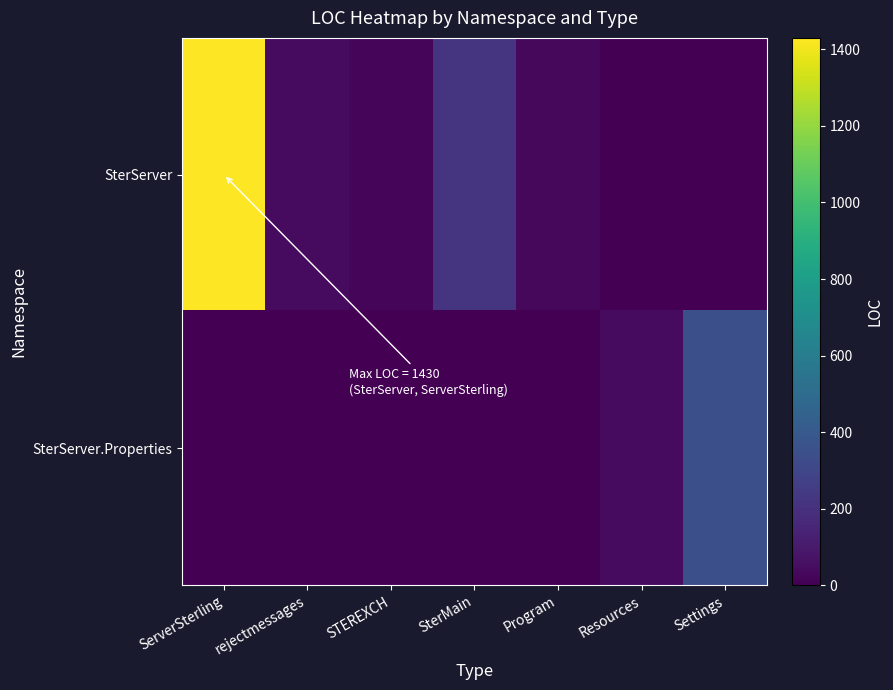

Reading left to right, transcribe all the data shown in this chart.

SterServer: ServerSterling=1430	rejectmessages=44	STEREXCH=17	SterMain=213	Program=30	Resources=0	Settings=0
SterServer.Properties: ServerSterling=0	rejectmessages=0	STEREXCH=0	SterMain=0	Program=0	Resources=41	Settings=348